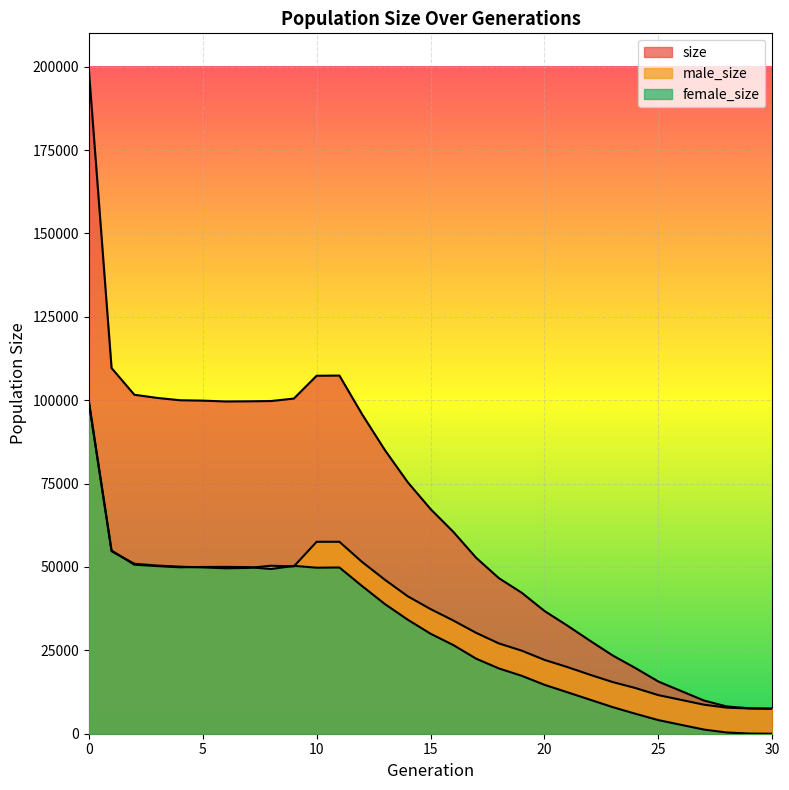

In male_size, how many points are higher than both neighbors (excluding endpoints)?

2